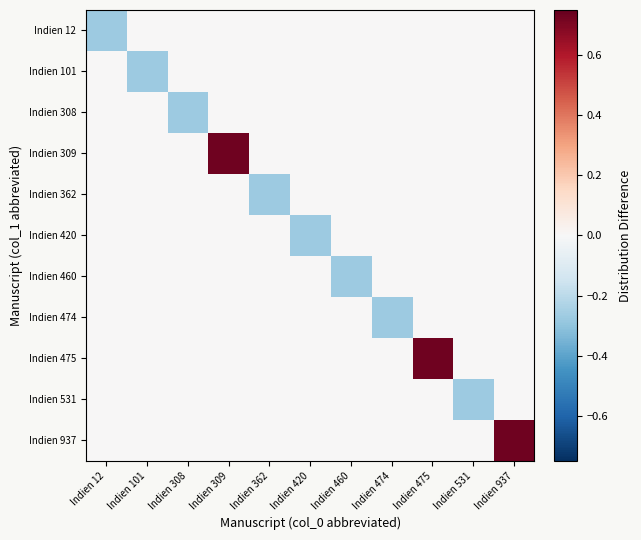

Reading right to left, what are all the values shown in this chart?

Indien 12: Indien 937=0.0	Indien 531=0.0	Indien 475=0.0	Indien 474=0.0	Indien 460=0.0	Indien 420=0.0	Indien 362=0.0	Indien 309=0.0	Indien 308=0.0	Indien 101=0.0	Indien 12=-0.3
Indien 101: Indien 937=0.0	Indien 531=0.0	Indien 475=0.0	Indien 474=0.0	Indien 460=0.0	Indien 420=0.0	Indien 362=0.0	Indien 309=0.0	Indien 308=0.0	Indien 101=-0.3	Indien 12=0.0
Indien 308: Indien 937=0.0	Indien 531=0.0	Indien 475=0.0	Indien 474=0.0	Indien 460=0.0	Indien 420=0.0	Indien 362=0.0	Indien 309=0.0	Indien 308=-0.3	Indien 101=0.0	Indien 12=0.0
Indien 309: Indien 937=0.0	Indien 531=0.0	Indien 475=0.0	Indien 474=0.0	Indien 460=0.0	Indien 420=0.0	Indien 362=0.0	Indien 309=0.7	Indien 308=0.0	Indien 101=0.0	Indien 12=0.0
Indien 362: Indien 937=0.0	Indien 531=0.0	Indien 475=0.0	Indien 474=0.0	Indien 460=0.0	Indien 420=0.0	Indien 362=-0.3	Indien 309=0.0	Indien 308=0.0	Indien 101=0.0	Indien 12=0.0
Indien 420: Indien 937=0.0	Indien 531=0.0	Indien 475=0.0	Indien 474=0.0	Indien 460=0.0	Indien 420=-0.3	Indien 362=0.0	Indien 309=0.0	Indien 308=0.0	Indien 101=0.0	Indien 12=0.0
Indien 460: Indien 937=0.0	Indien 531=0.0	Indien 475=0.0	Indien 474=0.0	Indien 460=-0.3	Indien 420=0.0	Indien 362=0.0	Indien 309=0.0	Indien 308=0.0	Indien 101=0.0	Indien 12=0.0
Indien 474: Indien 937=0.0	Indien 531=0.0	Indien 475=0.0	Indien 474=-0.3	Indien 460=0.0	Indien 420=0.0	Indien 362=0.0	Indien 309=0.0	Indien 308=0.0	Indien 101=0.0	Indien 12=0.0
Indien 475: Indien 937=0.0	Indien 531=0.0	Indien 475=0.7	Indien 474=0.0	Indien 460=0.0	Indien 420=0.0	Indien 362=0.0	Indien 309=0.0	Indien 308=0.0	Indien 101=0.0	Indien 12=0.0
Indien 531: Indien 937=0.0	Indien 531=-0.3	Indien 475=0.0	Indien 474=0.0	Indien 460=0.0	Indien 420=0.0	Indien 362=0.0	Indien 309=0.0	Indien 308=0.0	Indien 101=0.0	Indien 12=0.0
Indien 937: Indien 937=0.7	Indien 531=0.0	Indien 475=0.0	Indien 474=0.0	Indien 460=0.0	Indien 420=0.0	Indien 362=0.0	Indien 309=0.0	Indien 308=0.0	Indien 101=0.0	Indien 12=0.0